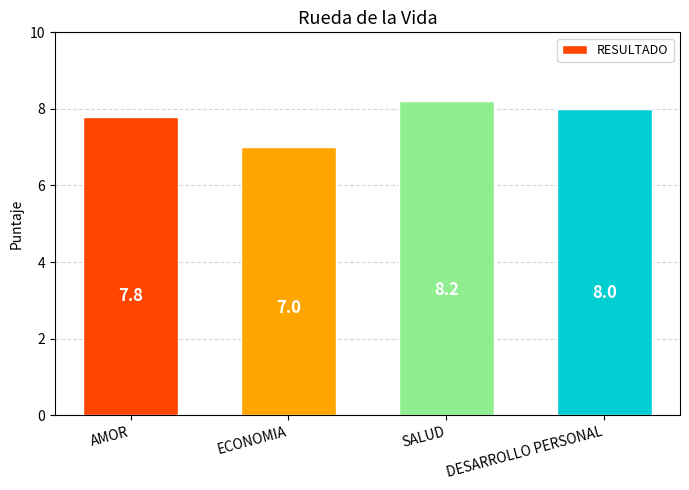

Reading right to left, extract all data points from this chart.

8.0	8.2	7.0	7.8